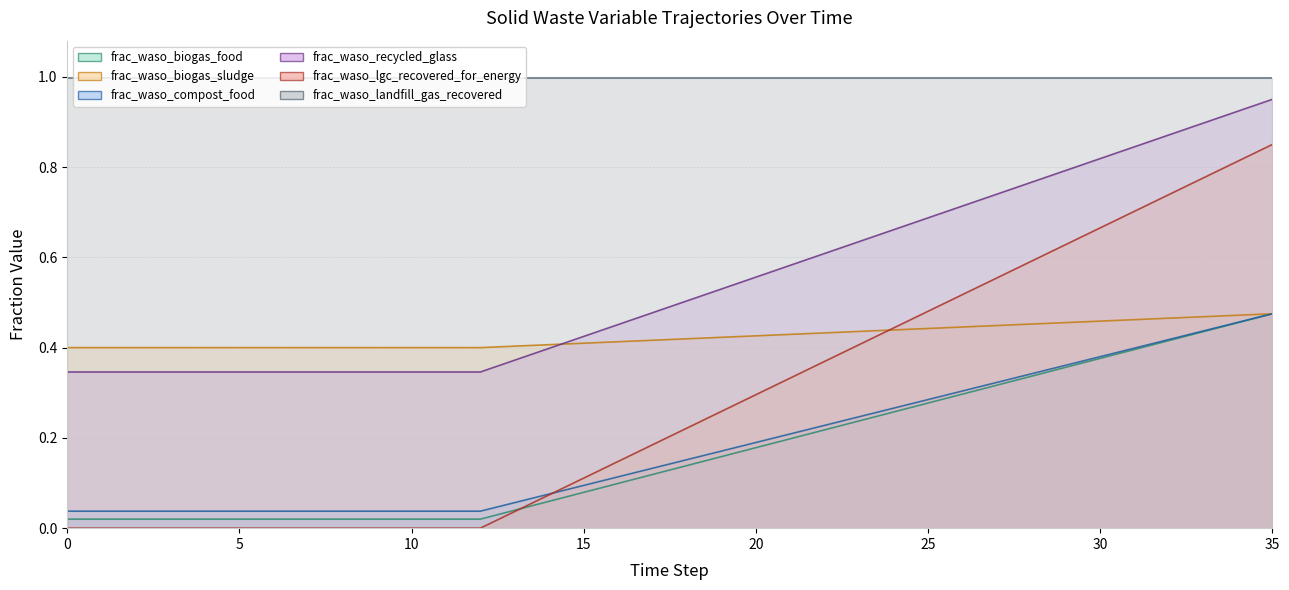

Is it true that frac_waso_lgc_recovered_for_energy equals 0.5 at 18?

True